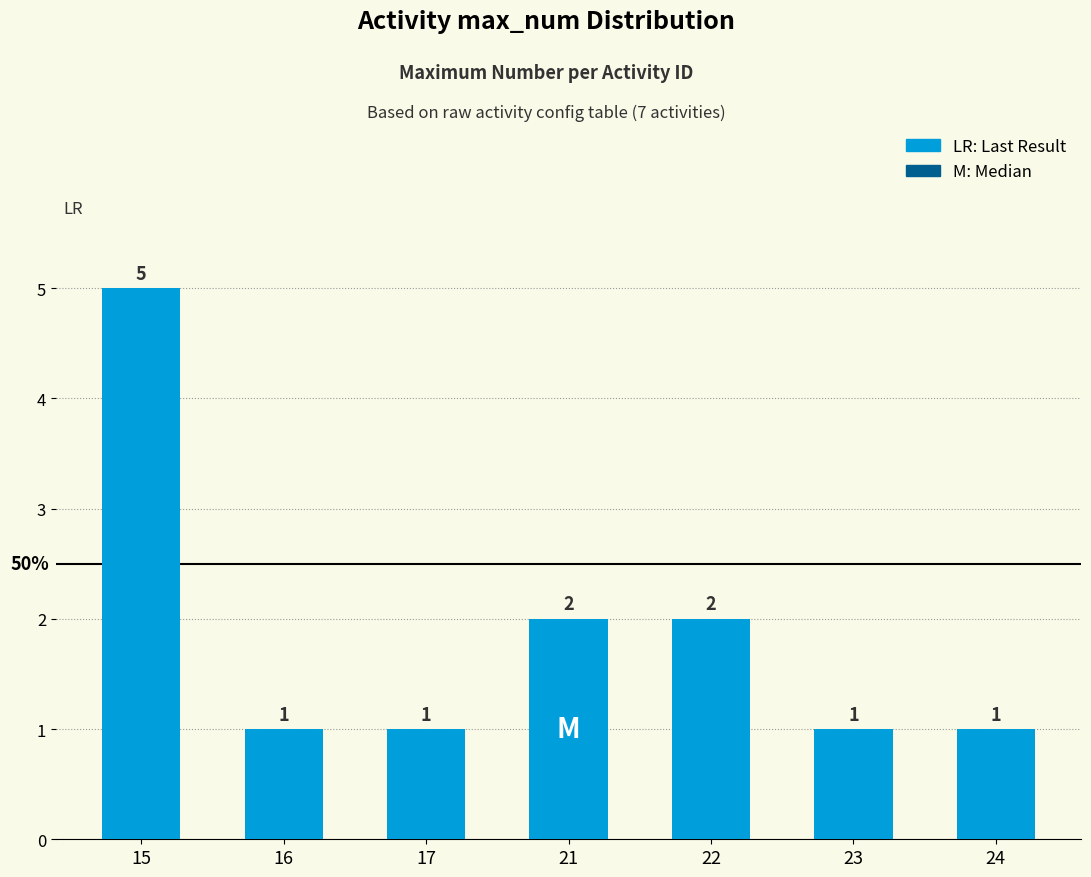

The chart shows a value of 2 at 21. True or false?

True